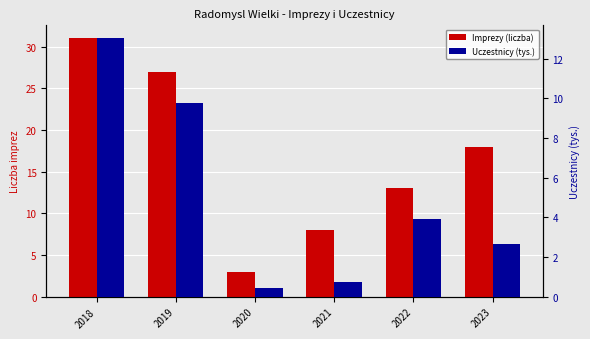

Which series changed the most between 2018 and 2019?

Imprezy (liczba)